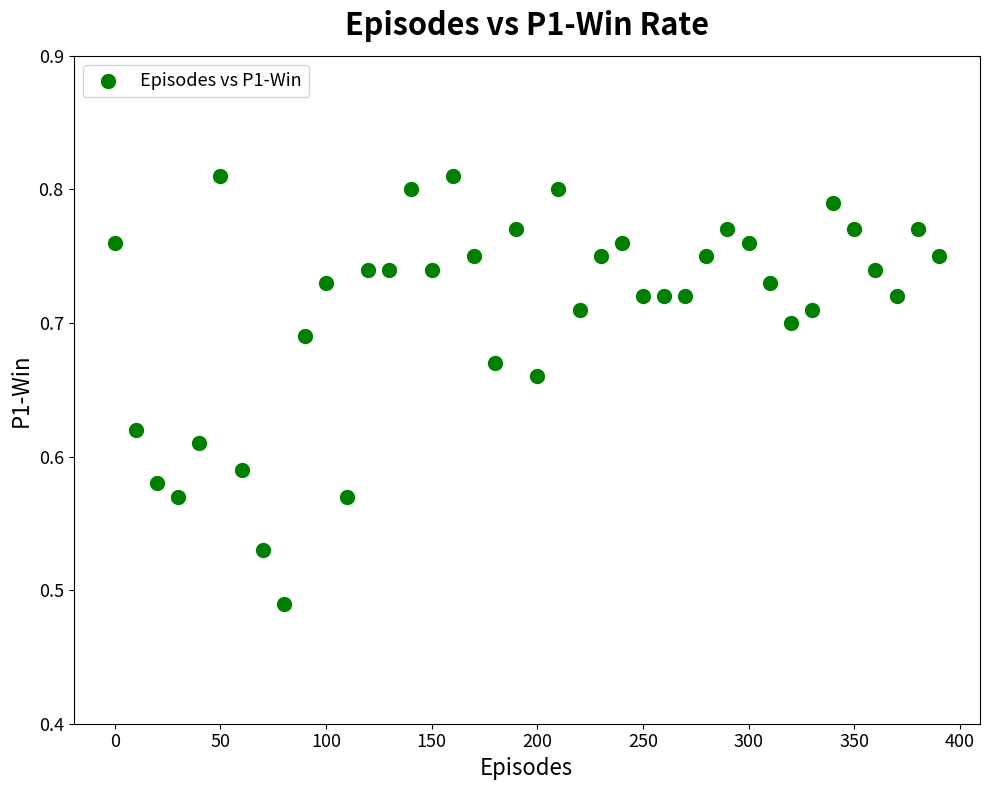

What is the range of X values (max minus min)?

390.0